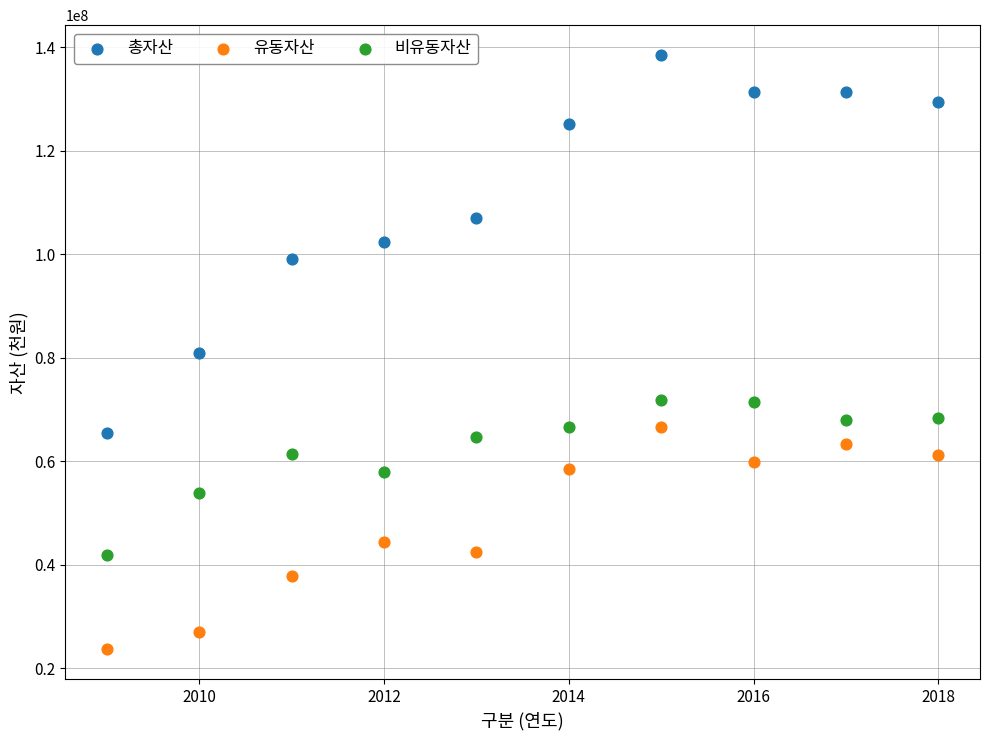

Which series has the largest Y range (max minus min)?

총자산